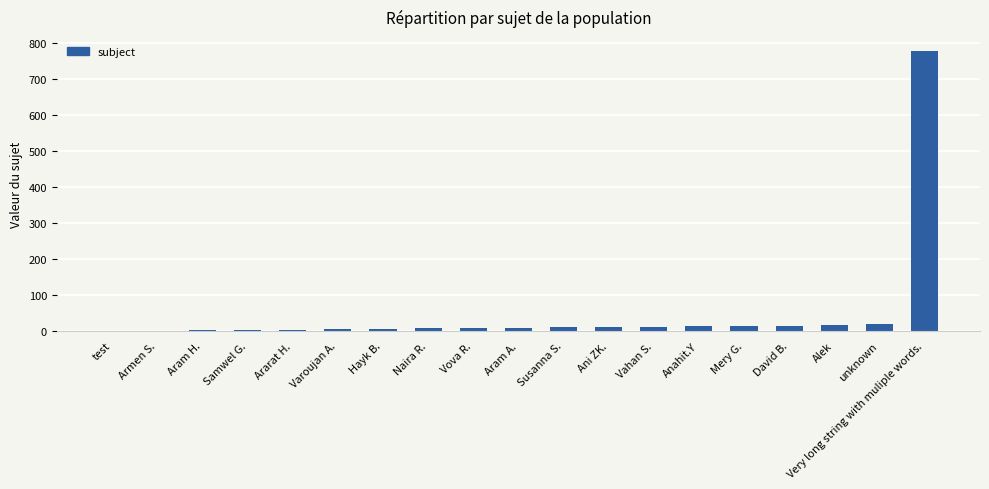

At which category does the chart reach its peak across all series?

Very long string with muliple words.